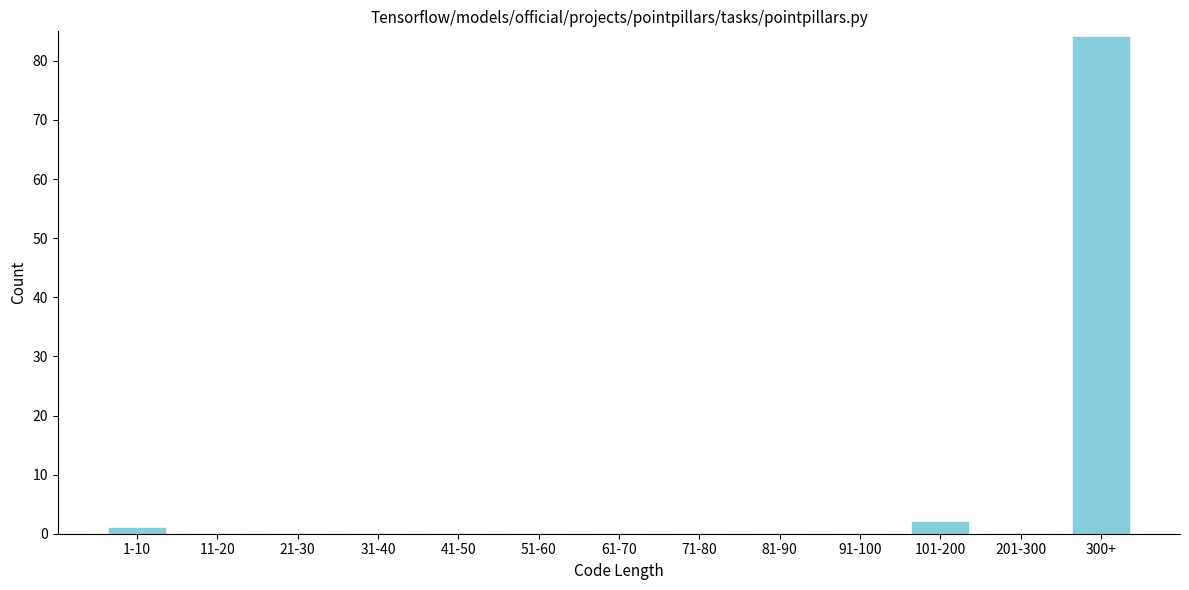

Reading left to right, extract all data points from this chart.

1-10=1	11-20=0	21-30=0	31-40=0	41-50=0	51-60=0	61-70=0	71-80=0	81-90=0	91-100=0	101-200=2	201-300=0	300+=84